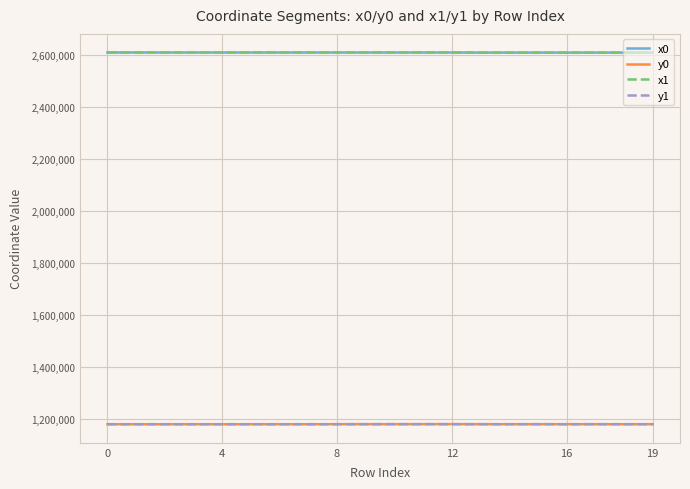

True or false: x0 and y0 cross at least once.

False